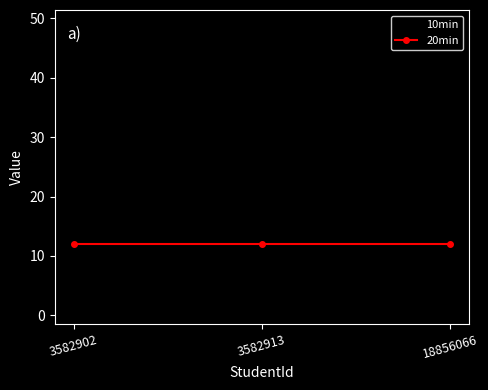

Reading left to right, transcribe all the data shown in this chart.

10min: 1	8	49
20min: 12	12	12